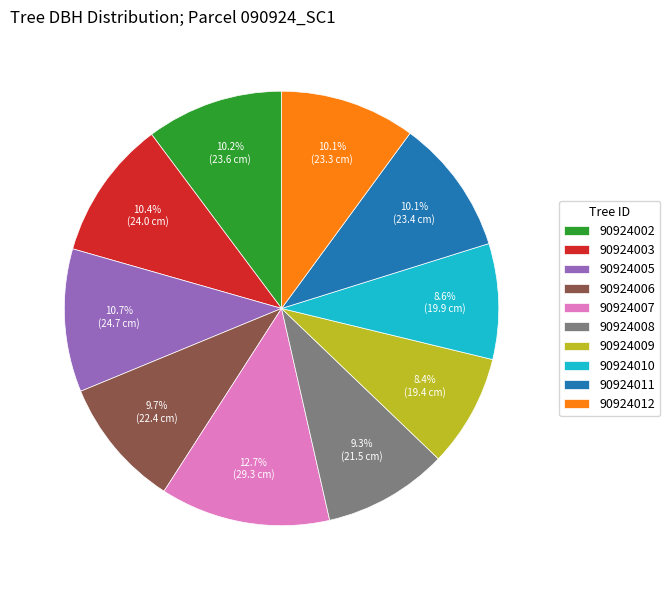

What percentage is the 90924012 slice, to the nearest percent?

10%